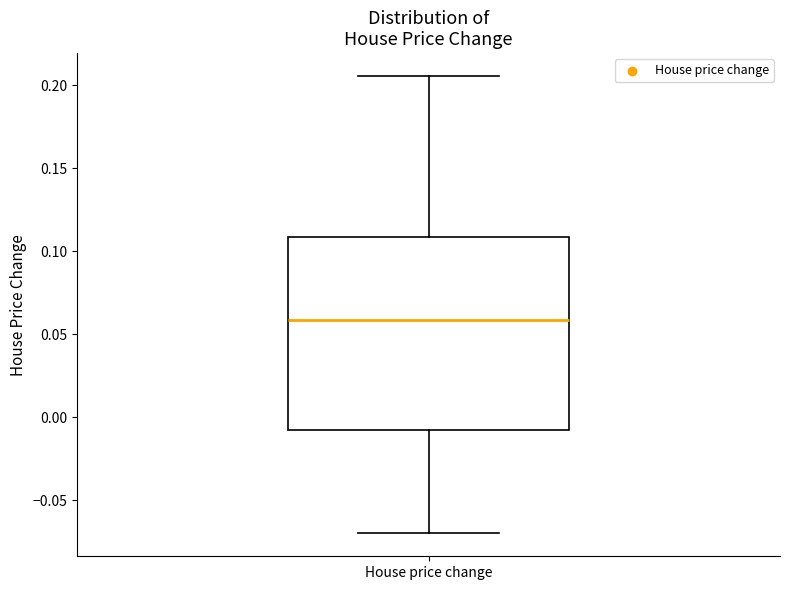

Read this box plot against the y-axis: the position of the median line, the range covered by the box, and the ends of both whiskers. The values are not printed on the chart, so give them approximately, as read against the axis.

median 0.060, box -0.005 to 0.110, whiskers -0.070 to 0.205